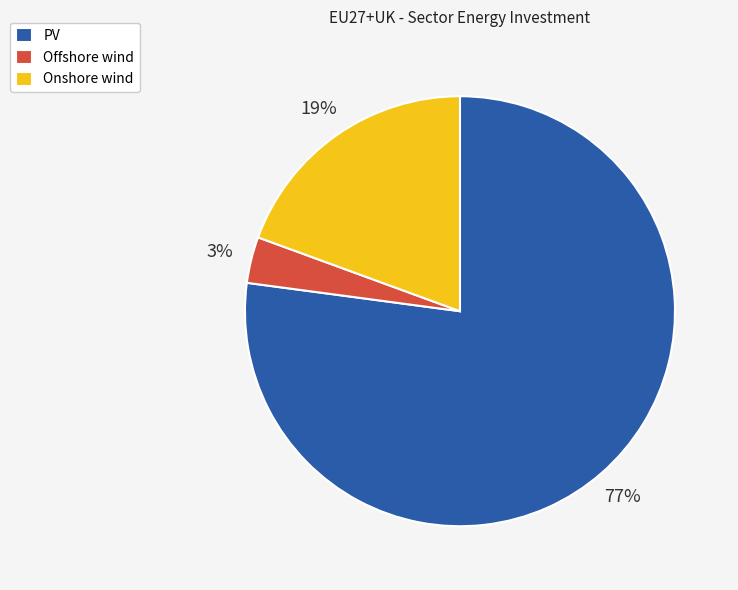

The Offshore wind slice represents 3% of the pie. True or false?

True